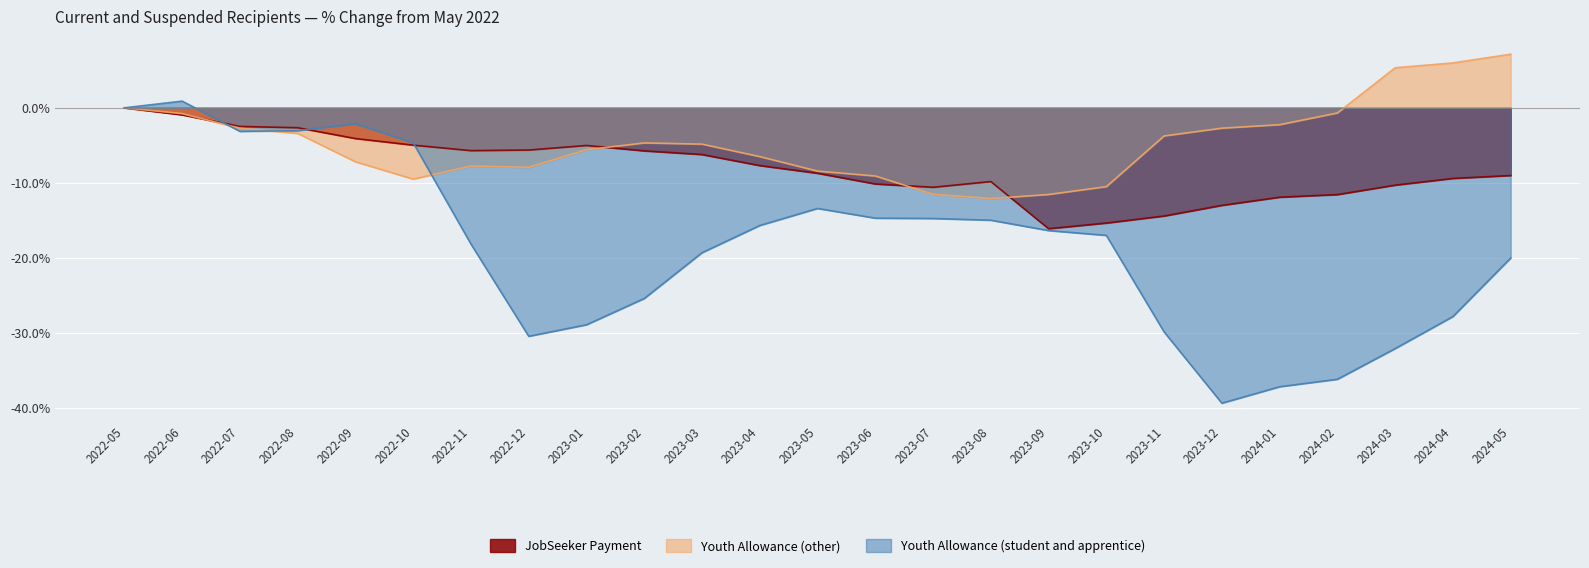

How many times do Youth Allowance (other) and JobSeeker Payment cross each other?

4